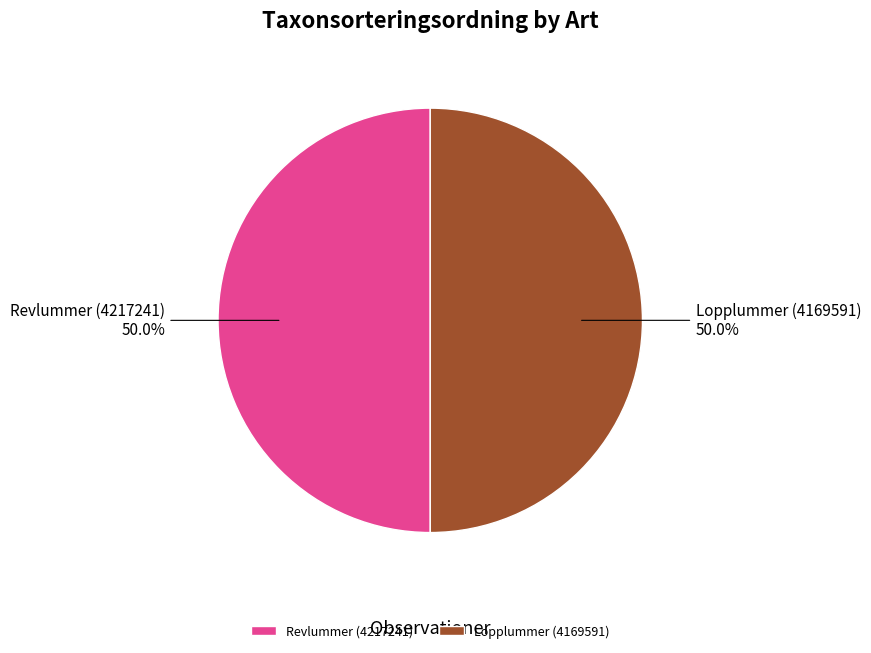

To the nearest percent, what portion does Revlummer (4217241) represent?

50%